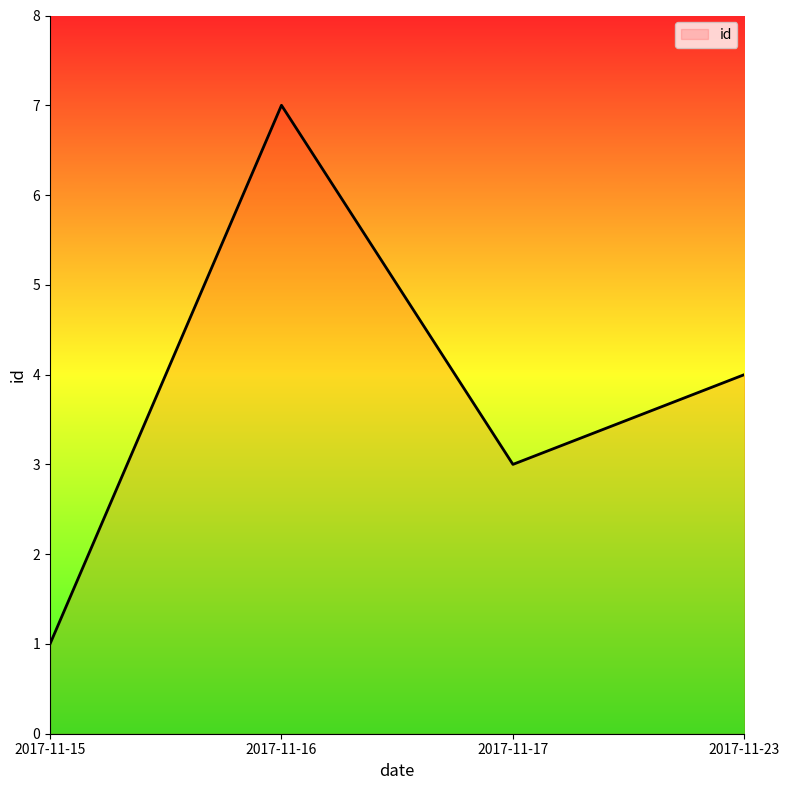

Rank the categories by value from highest to lowest.

2017-11-16, 2017-11-23, 2017-11-17, 2017-11-15